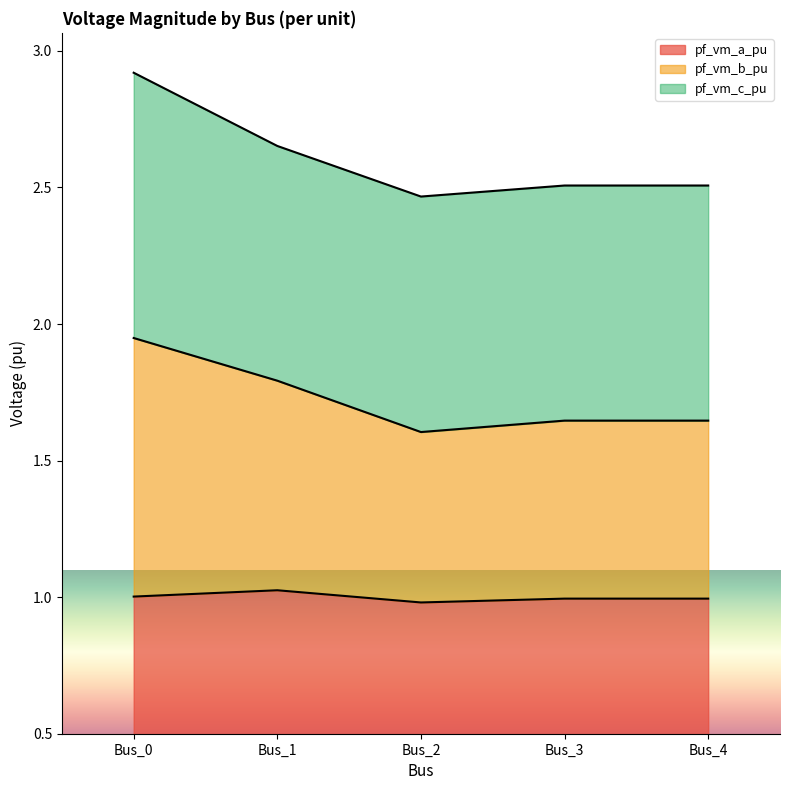

Is it true that pf_vm_a_pu equals 0.5 at Bus_2?

False